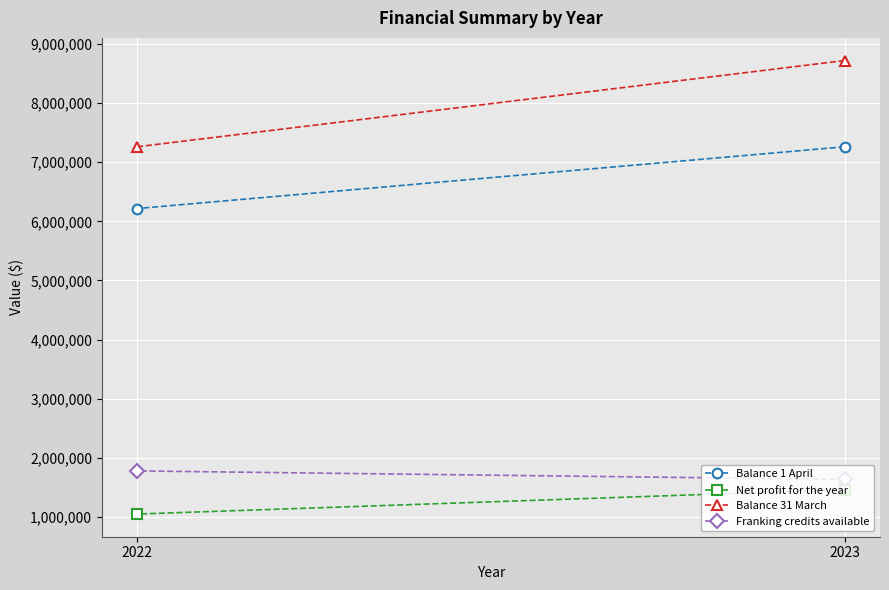

Which series has the largest total across all categories?

Balance 31 March